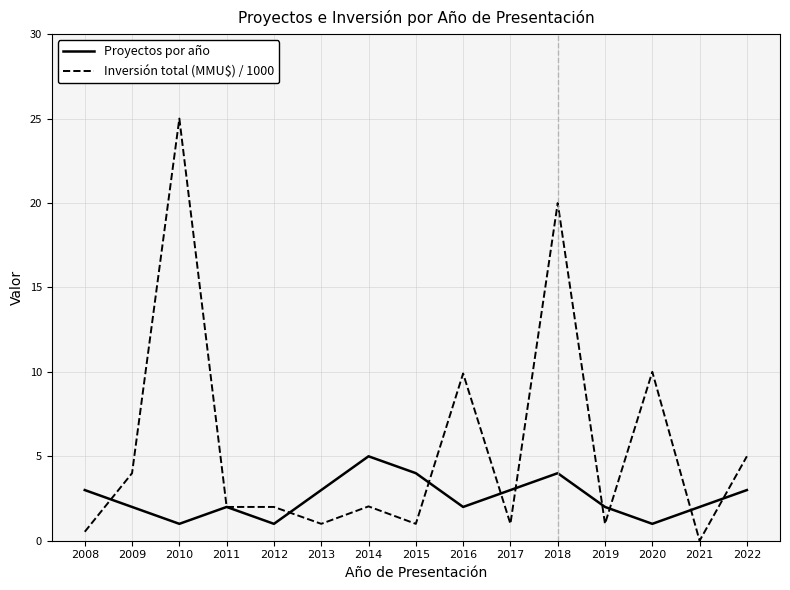

The Inversión total (MMU$) / 1000 series shows 16.9 at 2021. True or false?

False